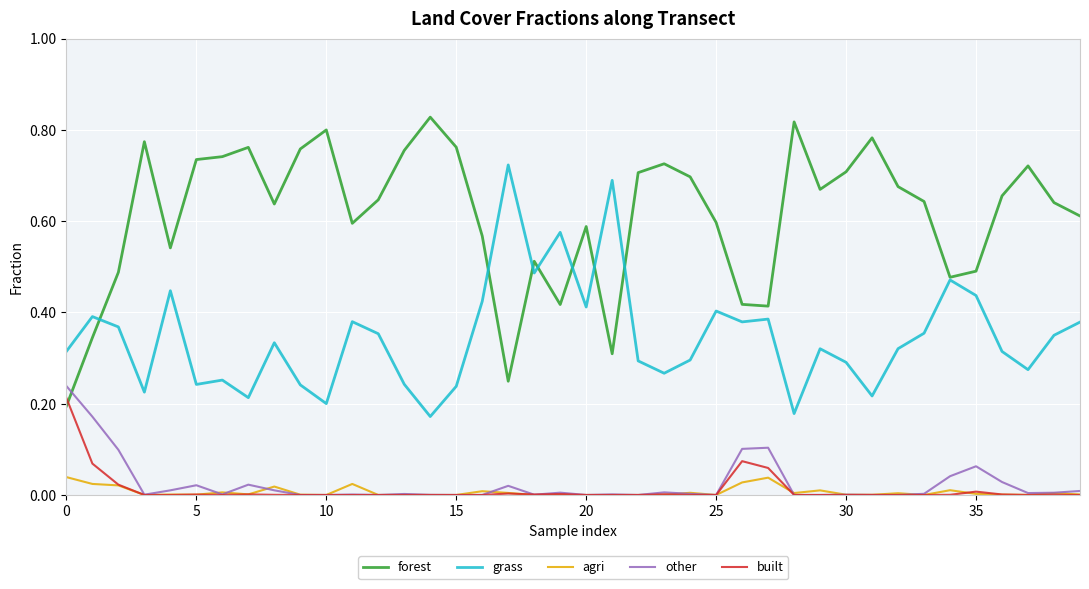

True or false: agri and forest intersect in this chart.

False